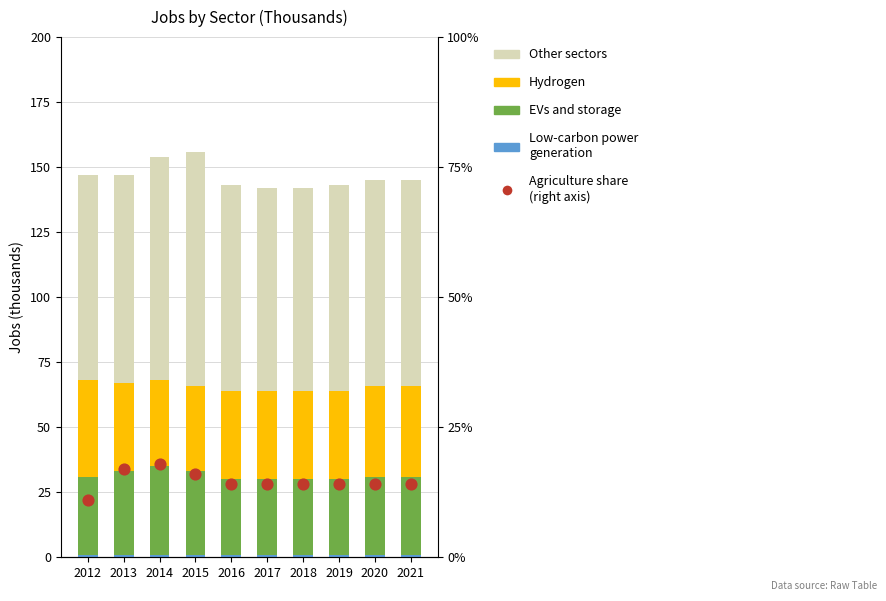

Is the value of Other sectors at 2017 greater than the value of EVs and storage at 2012?

Yes